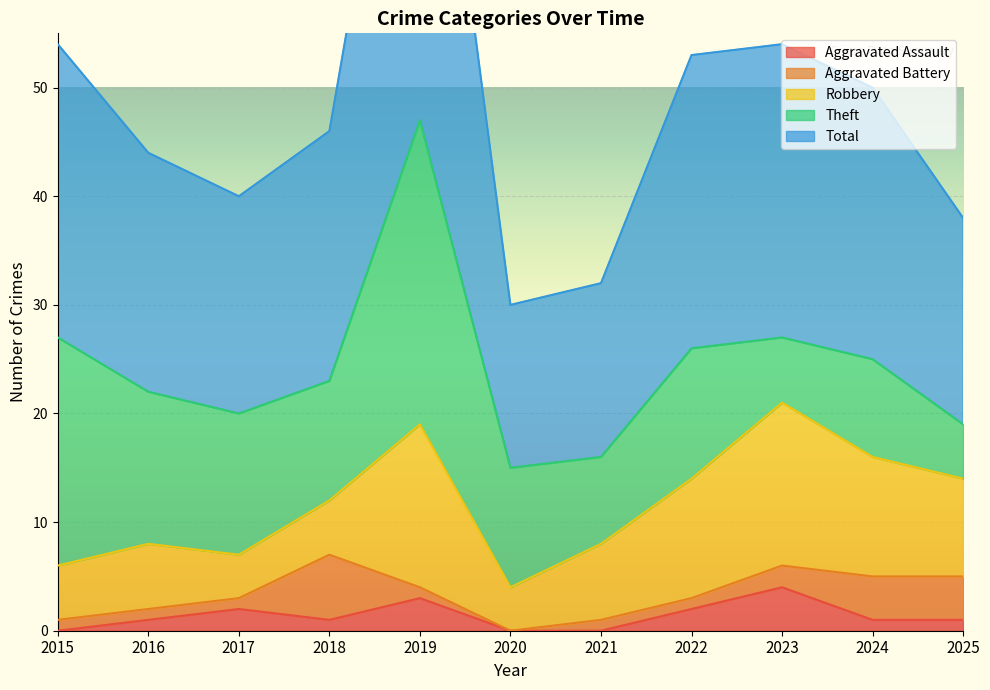

At which label is Robbery closest to 9?

2025